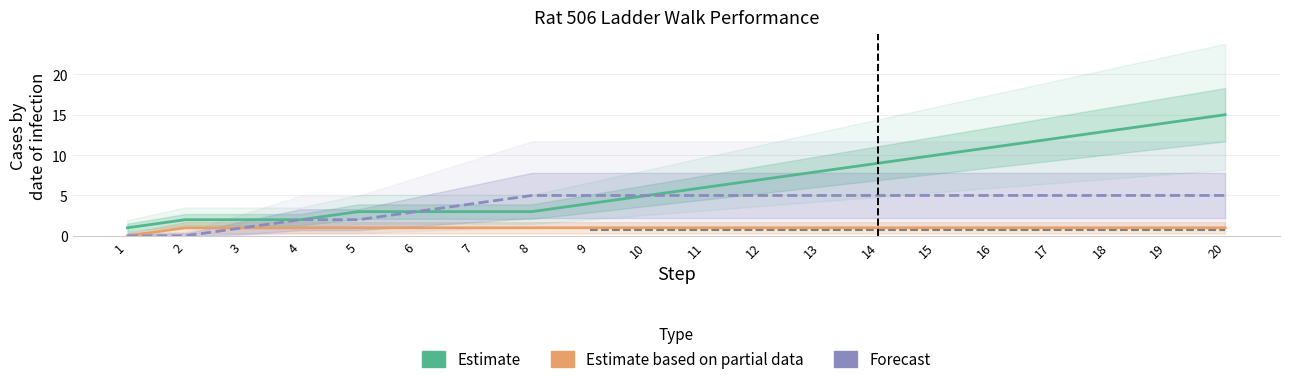

Which category has the highest value in the miss series?

8